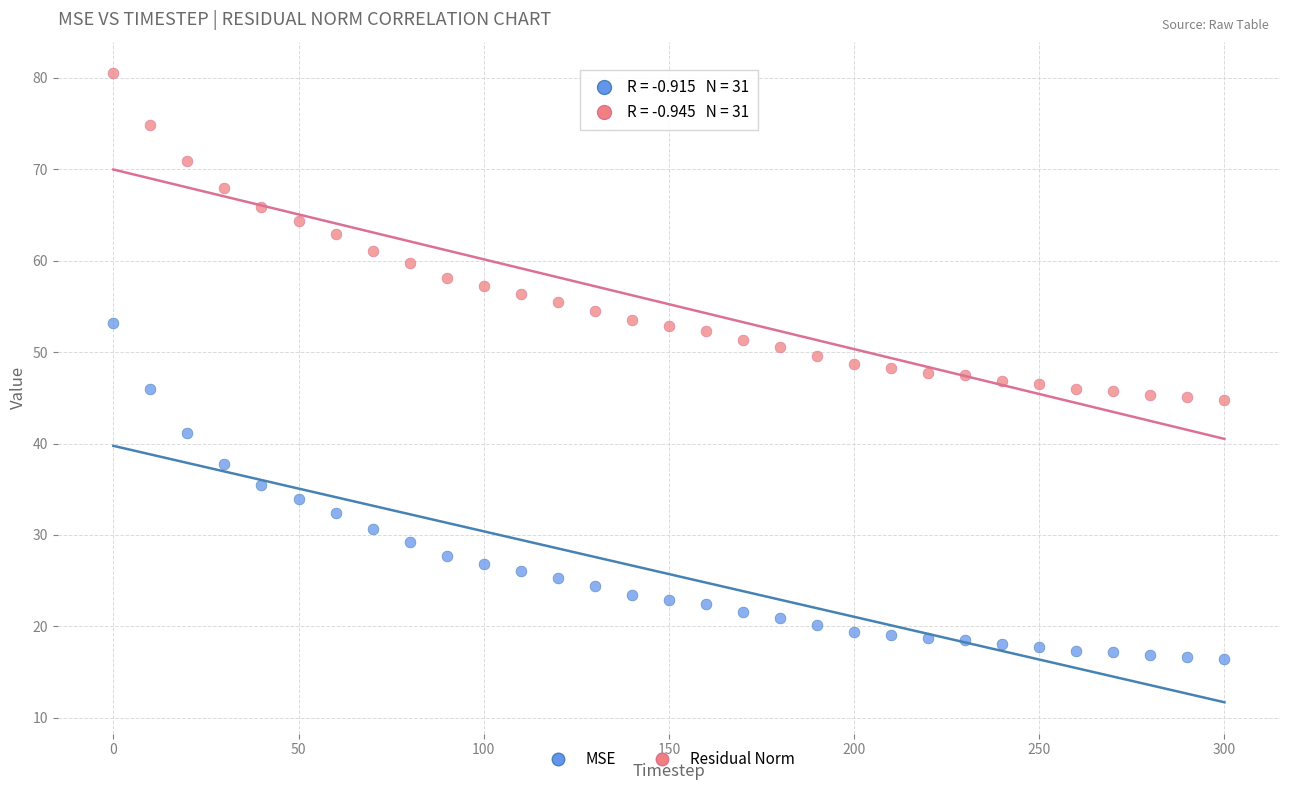

Which series reaches the minimum Y coordinate?

MSE